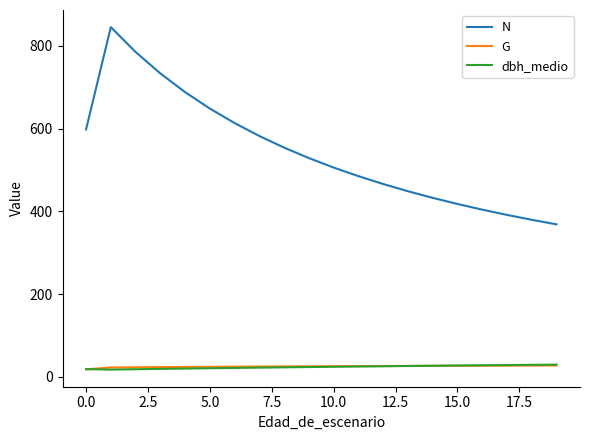

What is the maximum value for G?

27.3